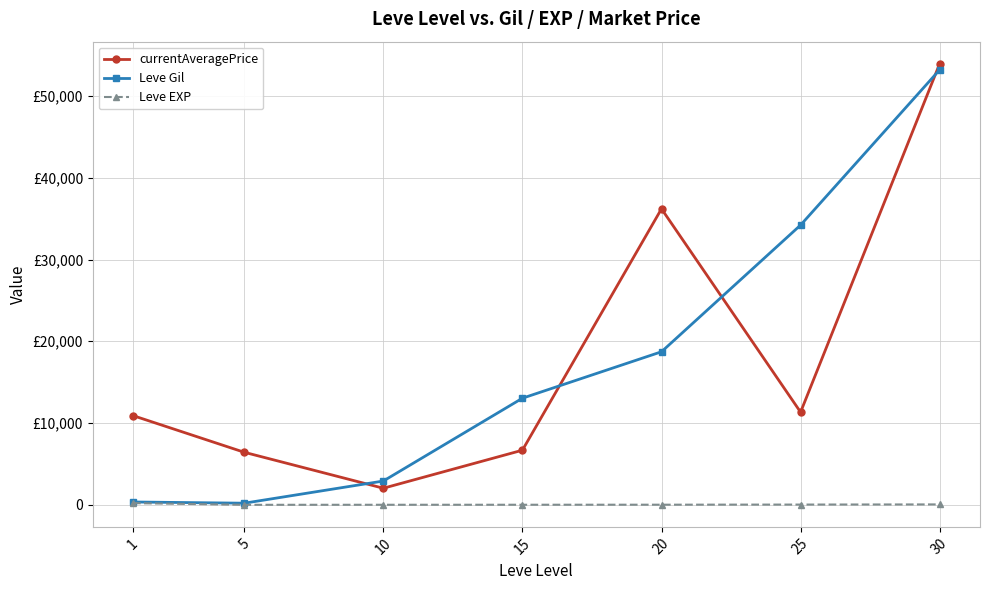

Which series has the largest range (max minus min)?

Leve Gil